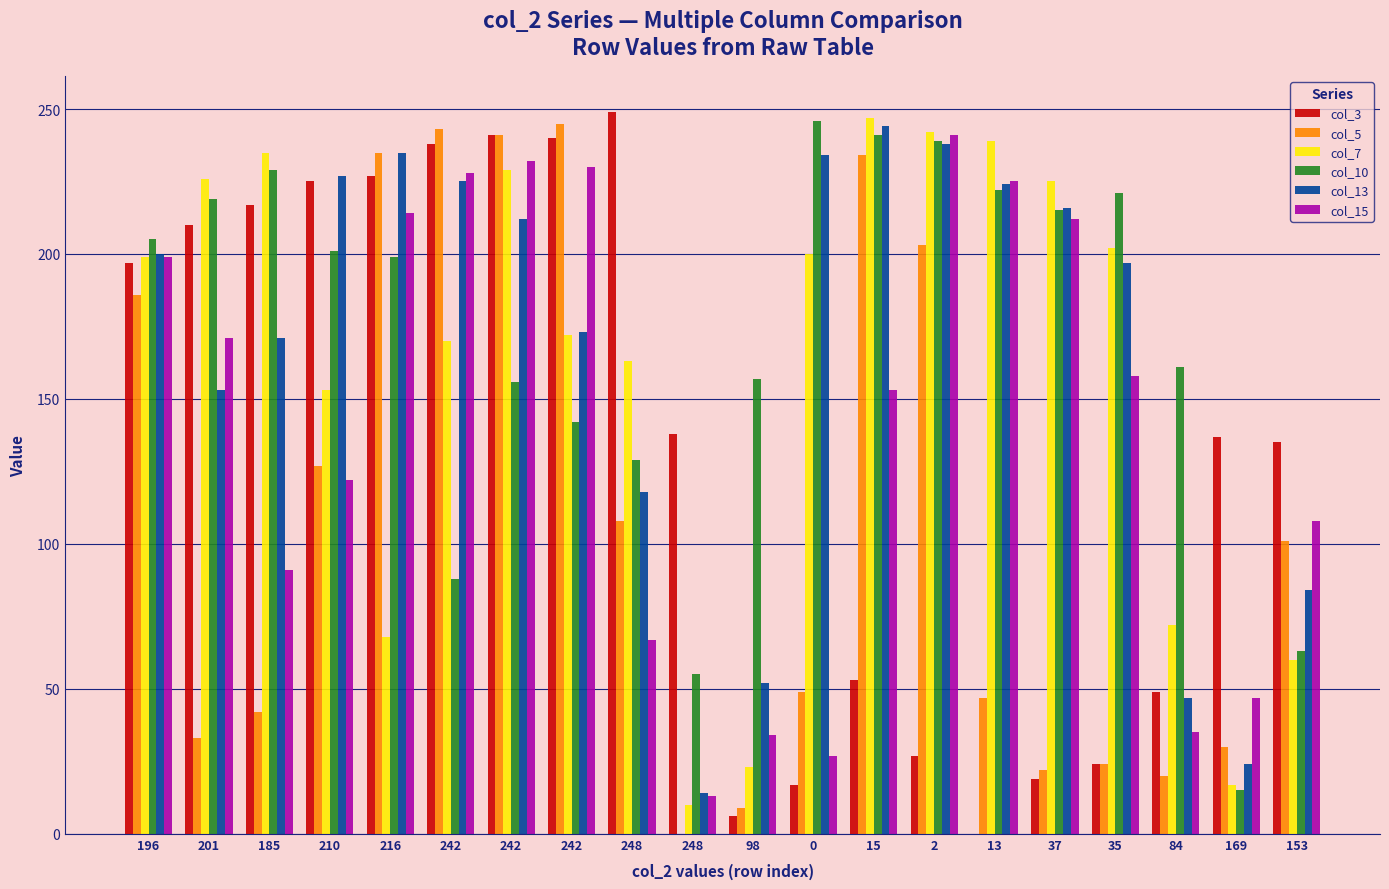

Which category has the lowest value across all series?

13